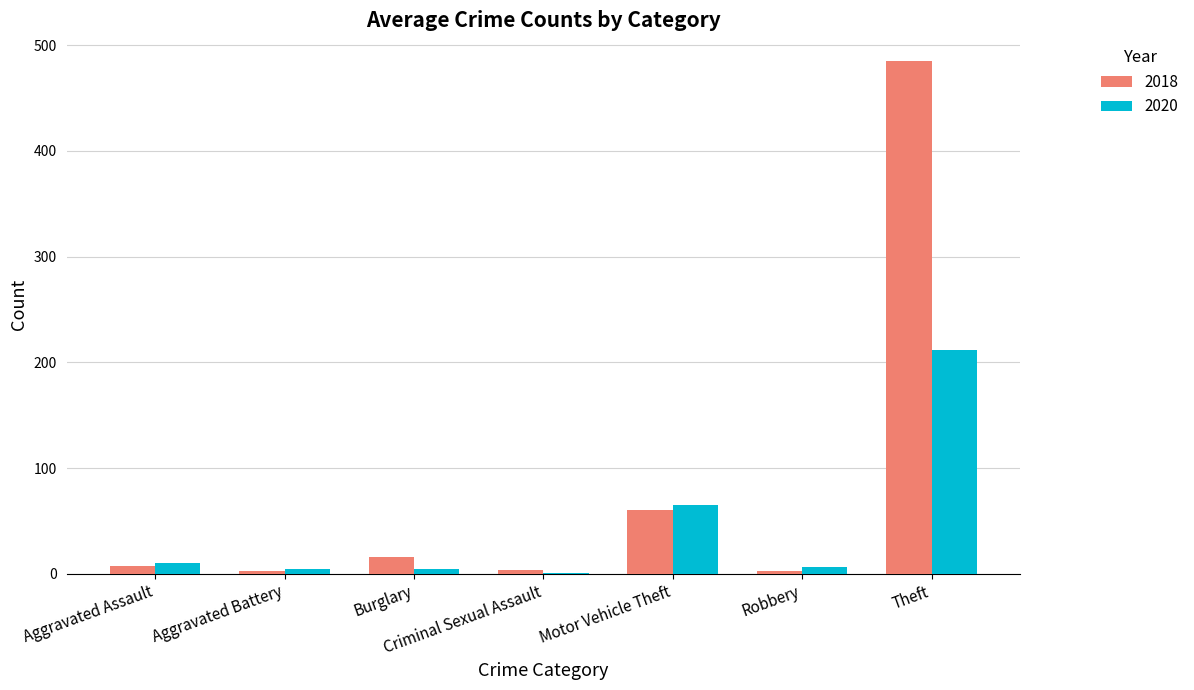

What is the sum of all 2018 values?

578